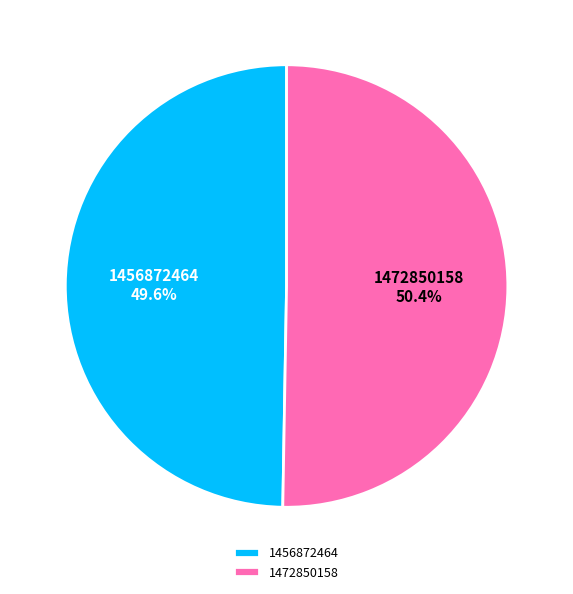

Is the sum of 1456872464 and 1472850158 greater than half?

Yes